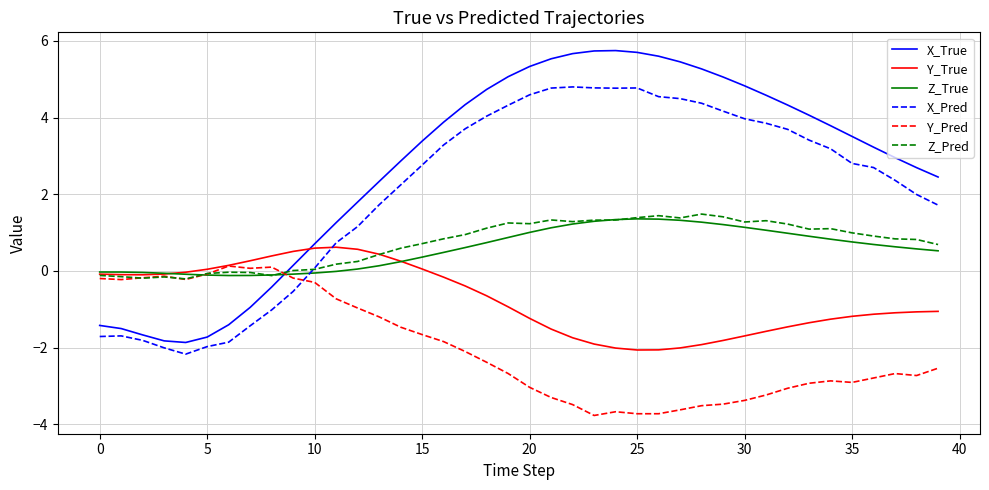

What is the difference between the maximum and minimum values in the Y_Pred series?

3.9